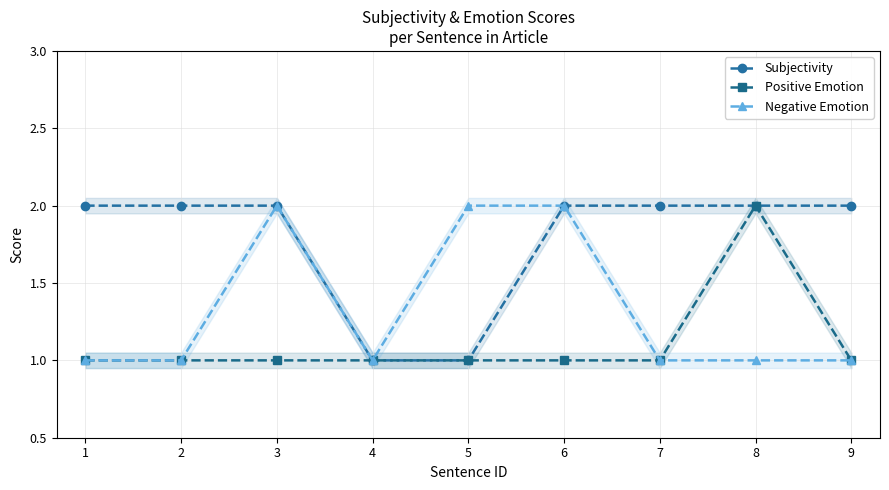

Is it true that Subjectivity equals 1 at 5?

True